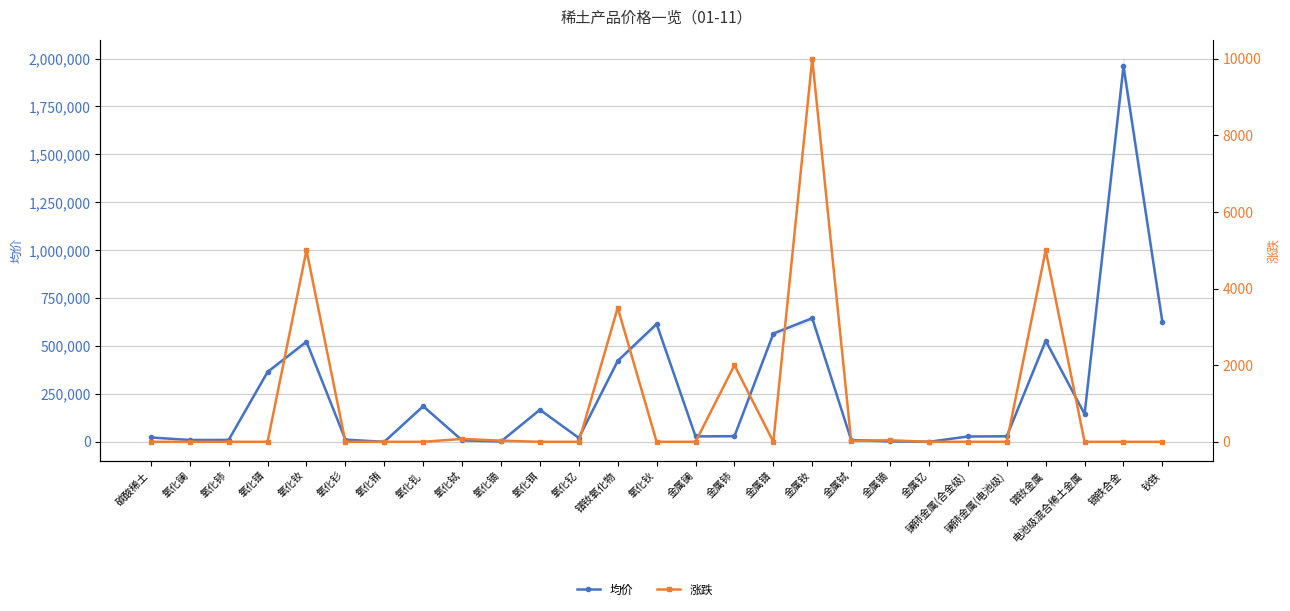

Which series has the widest spread of values?

均价